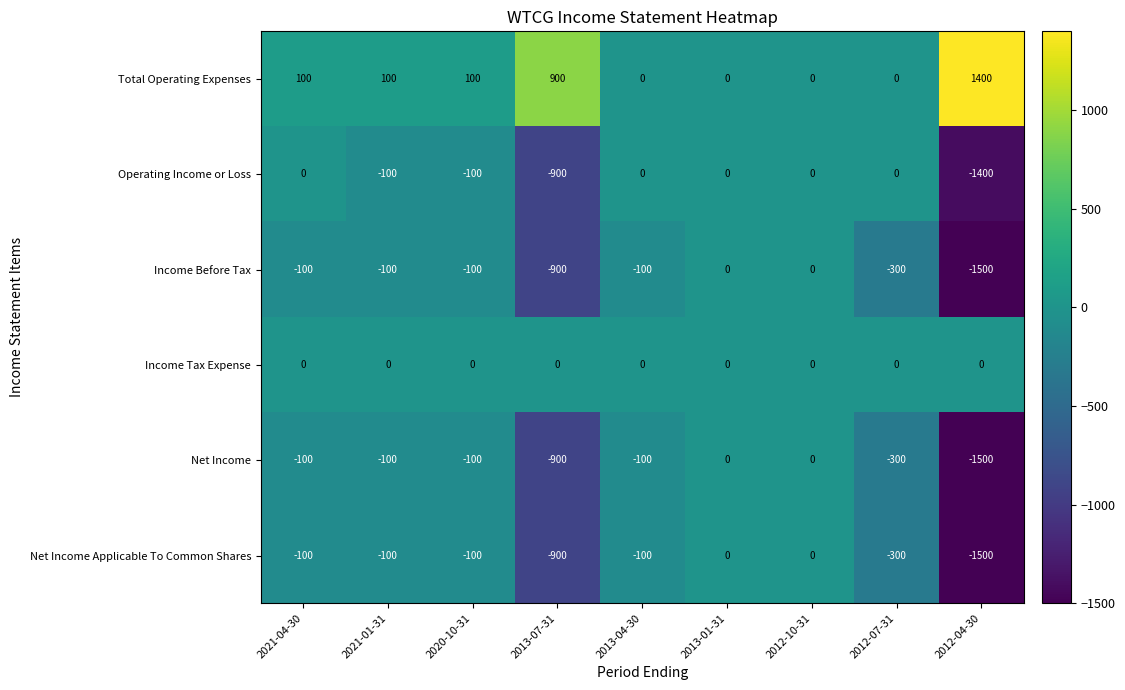

Which label corresponds to the largest value in the chart?

2012-04-30